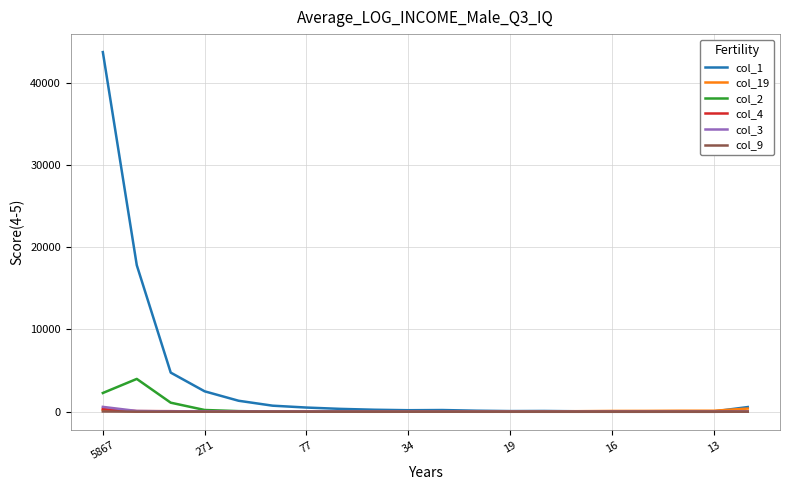

Which series has the largest range (max minus min)?

col_1